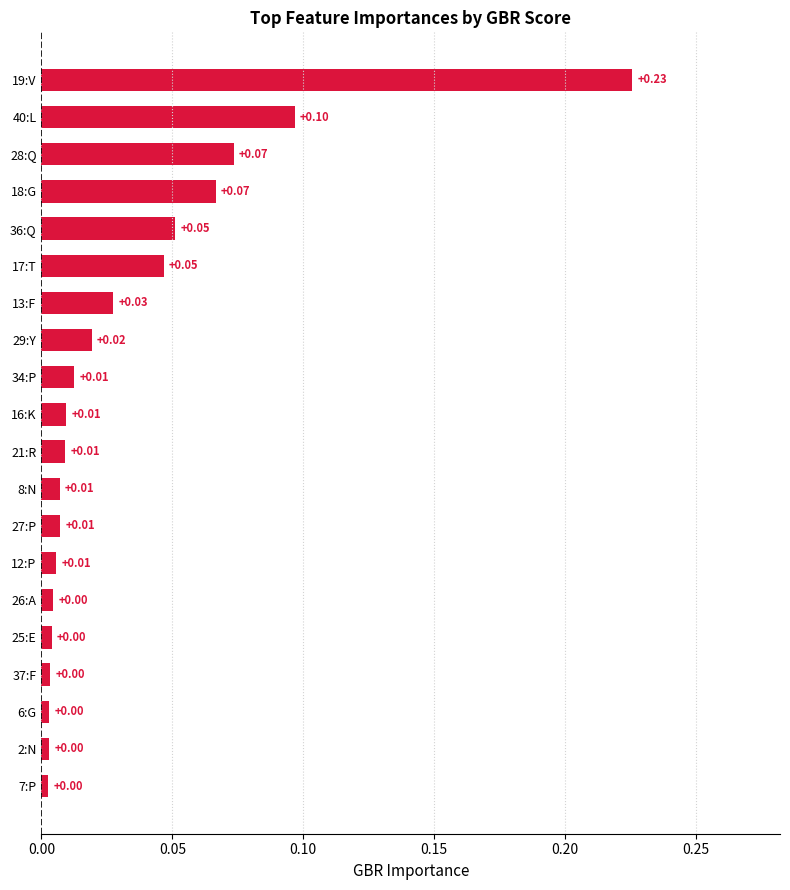

How many bars are there in total?

20